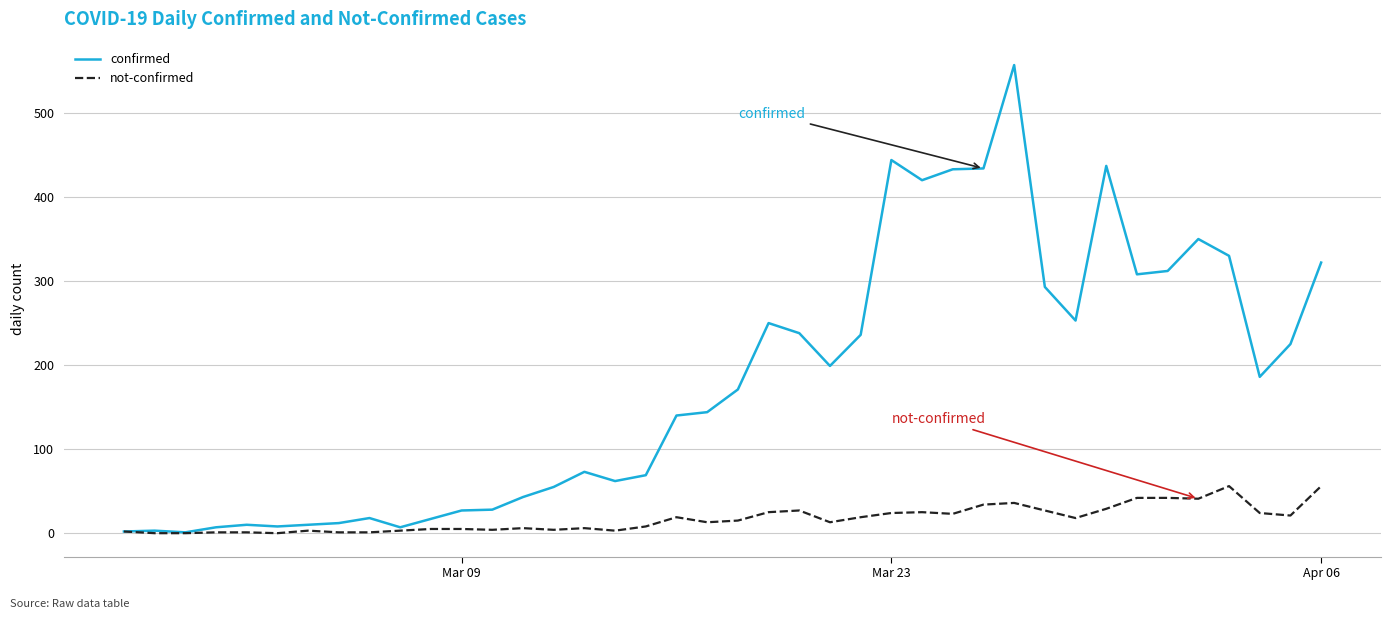

Which series has the largest total across all categories?

confirmed